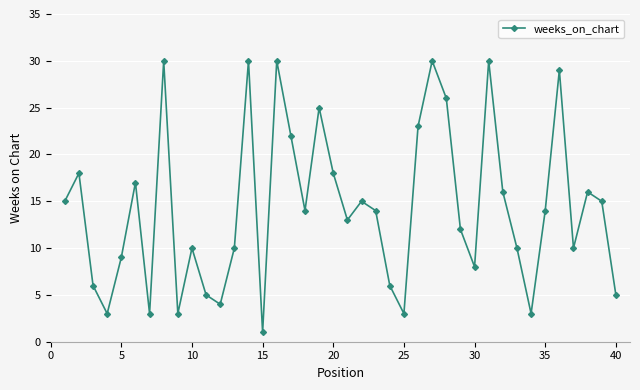

What is the average value?

14